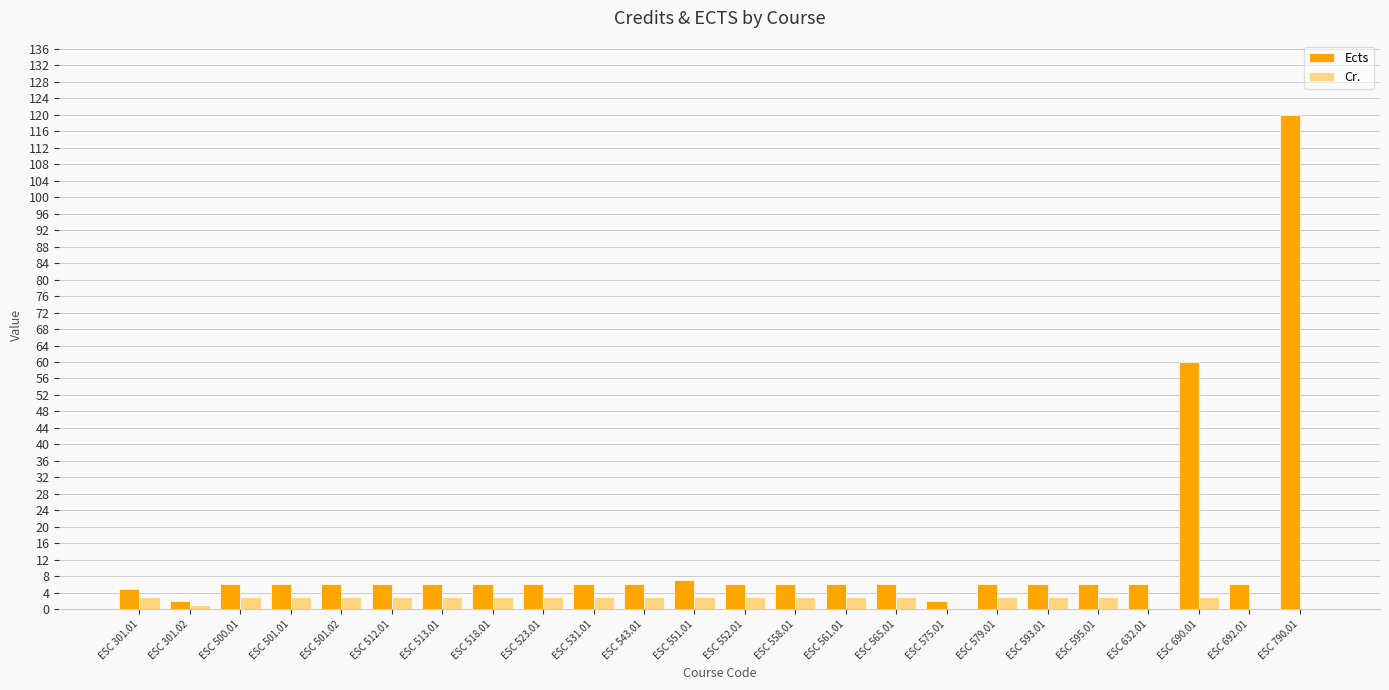

At which category is the sum across all series the highest?

ESC 790.01